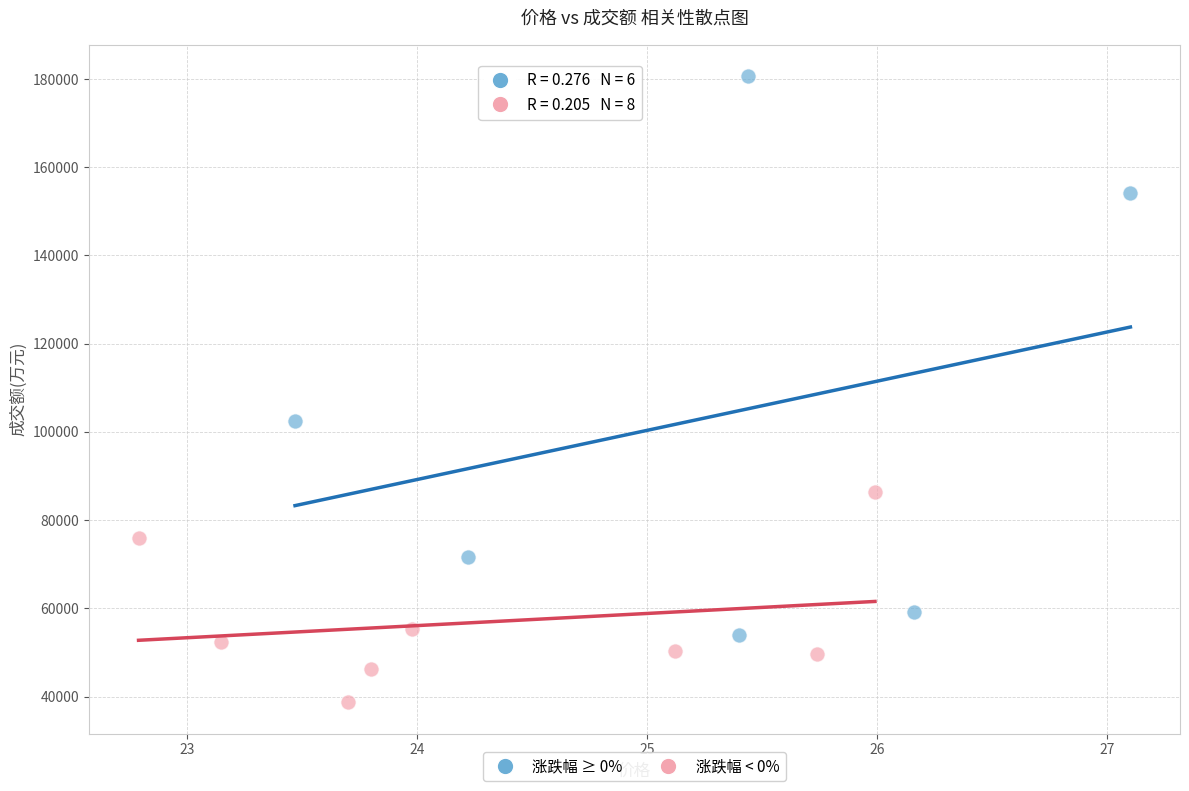

Which series reaches the maximum Y coordinate?

涨跌幅 ≥ 0%